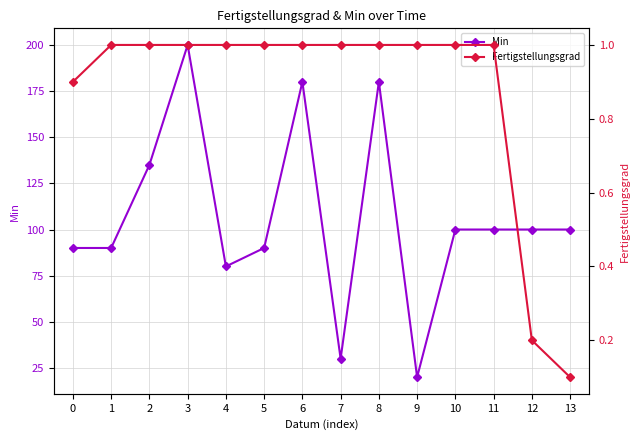

Which category has the highest value across all series?

3